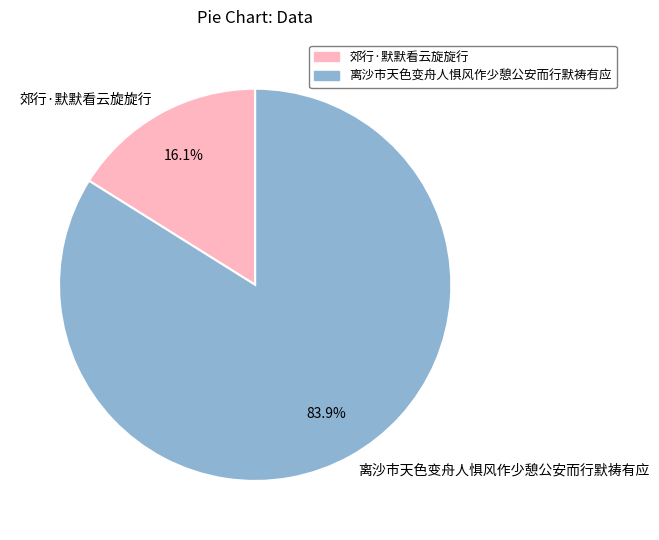

What is the total percentage of 离沙市天色变舟人惧风作少憩公安而行默祷有应 and 郊行·默默看云旋旋行?

100.0%